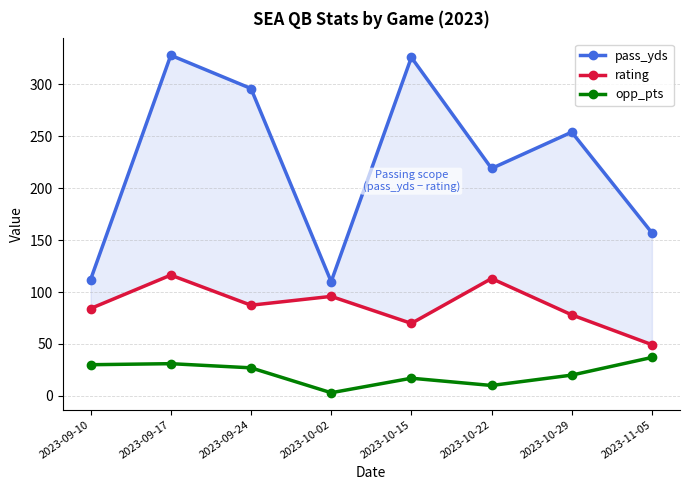

Which category has the highest value across all series?

2023-09-17